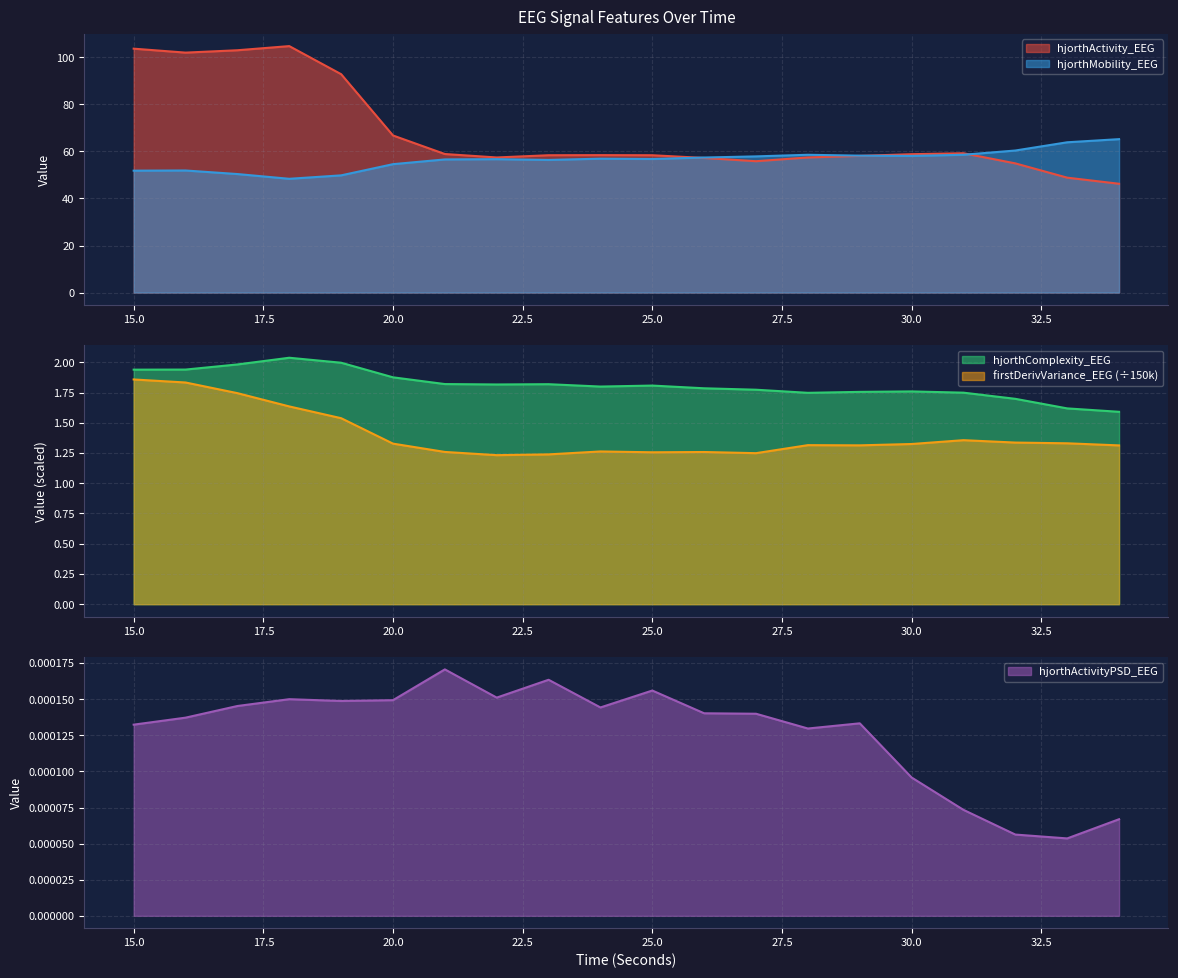

What are all the series names shown in the legend?

hjorthActivity_EEG, hjorthMobility_EEG, hjorthComplexity_EEG, firstDerivVariance_EEG, hjorthActivityPSD_EEG